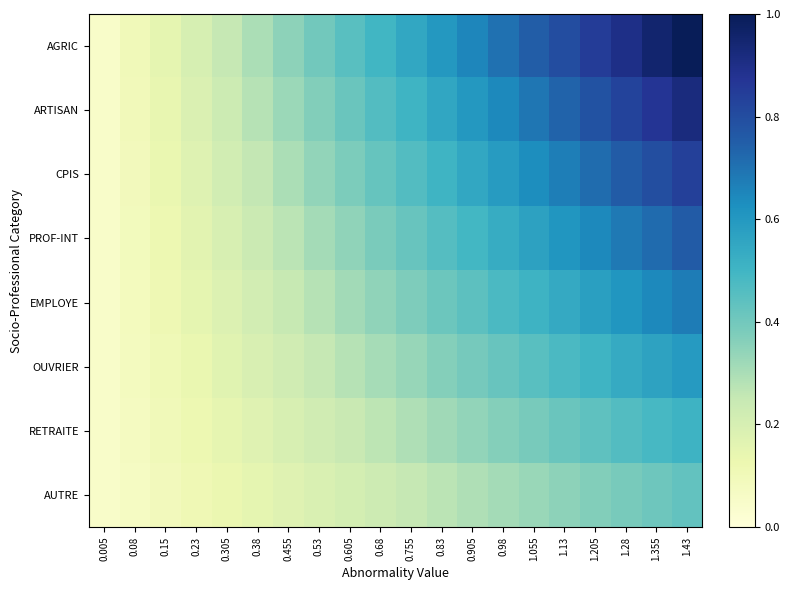

At which category does the chart reach its peak across all series?

1.43